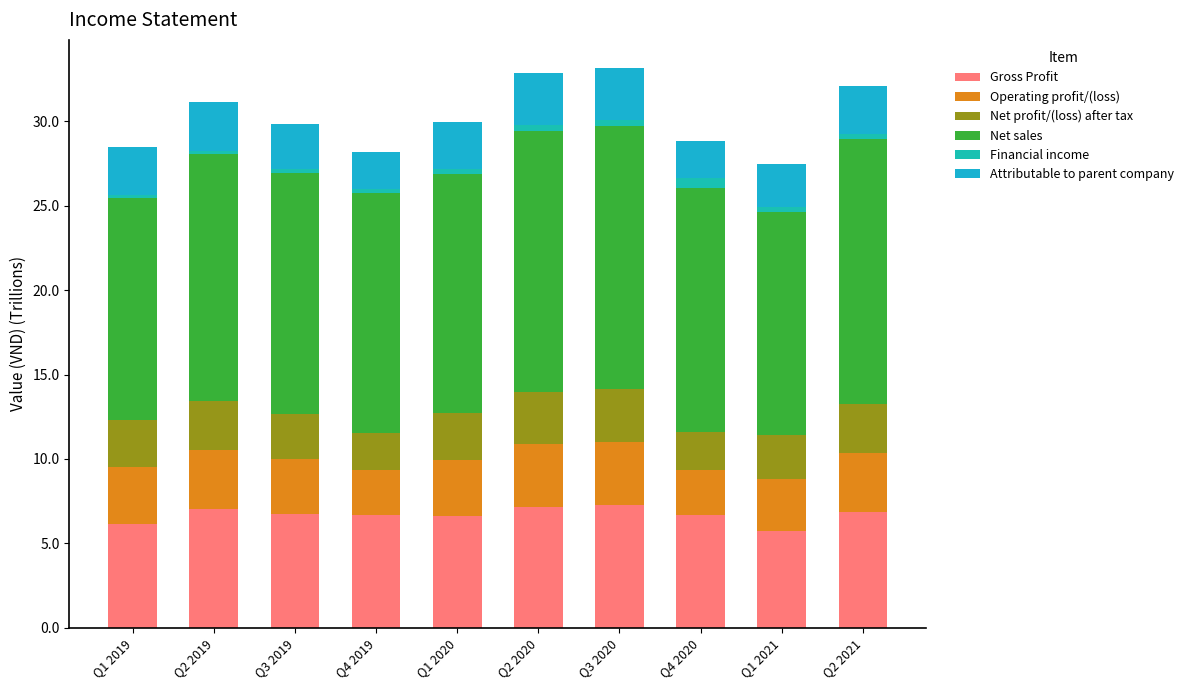

Does the chart contain any negative values?

No